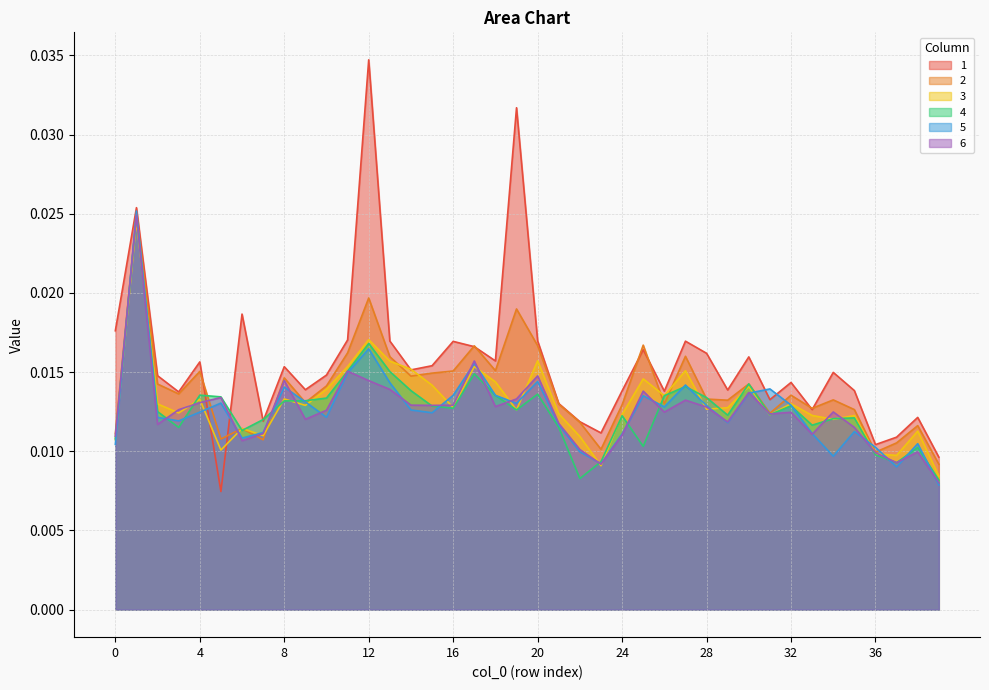

True or false: 3 and 6 intersect in this chart.

True